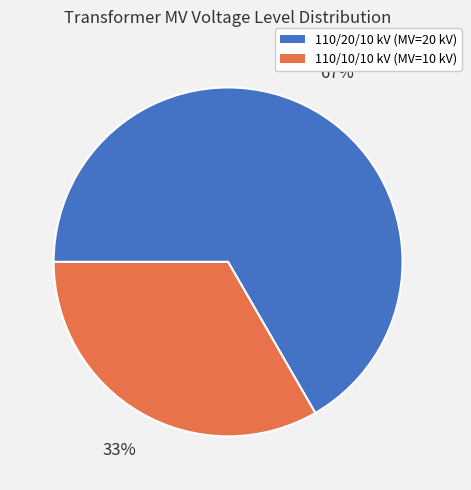

To the nearest percent, what is the average slice percentage?

50%